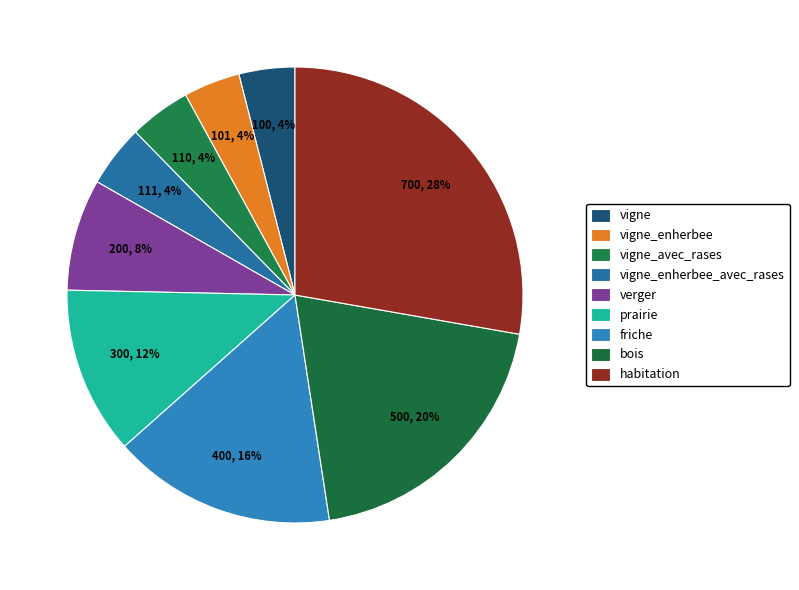

How much of the chart is everything except prairie?

88.1%